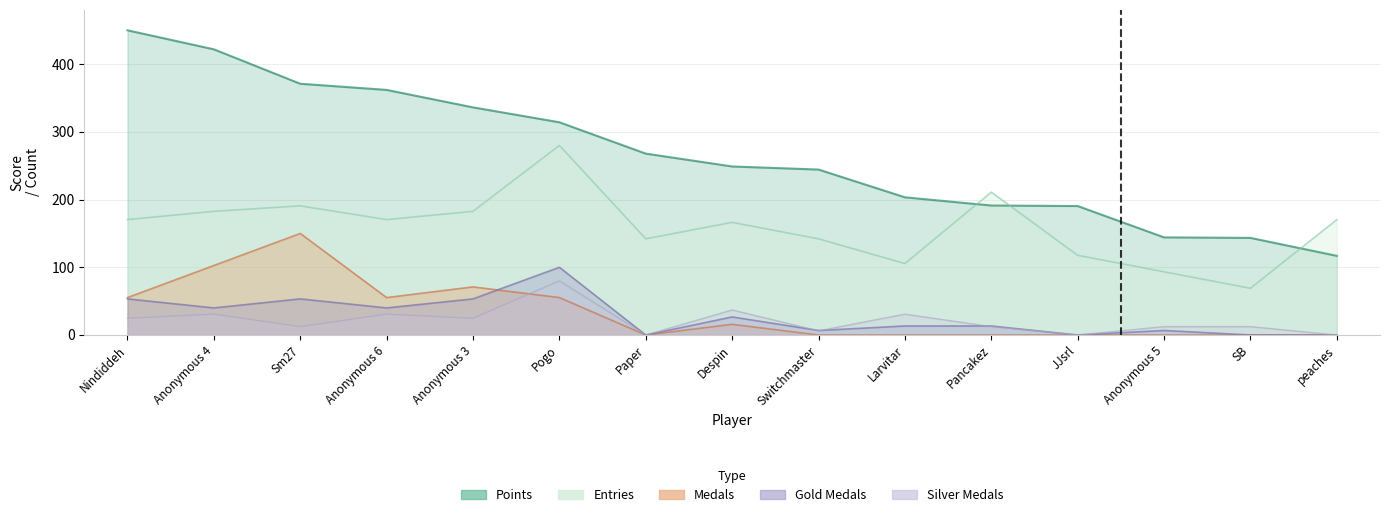

Which series changed the most between Pogo and Anonymous 5?

Entries